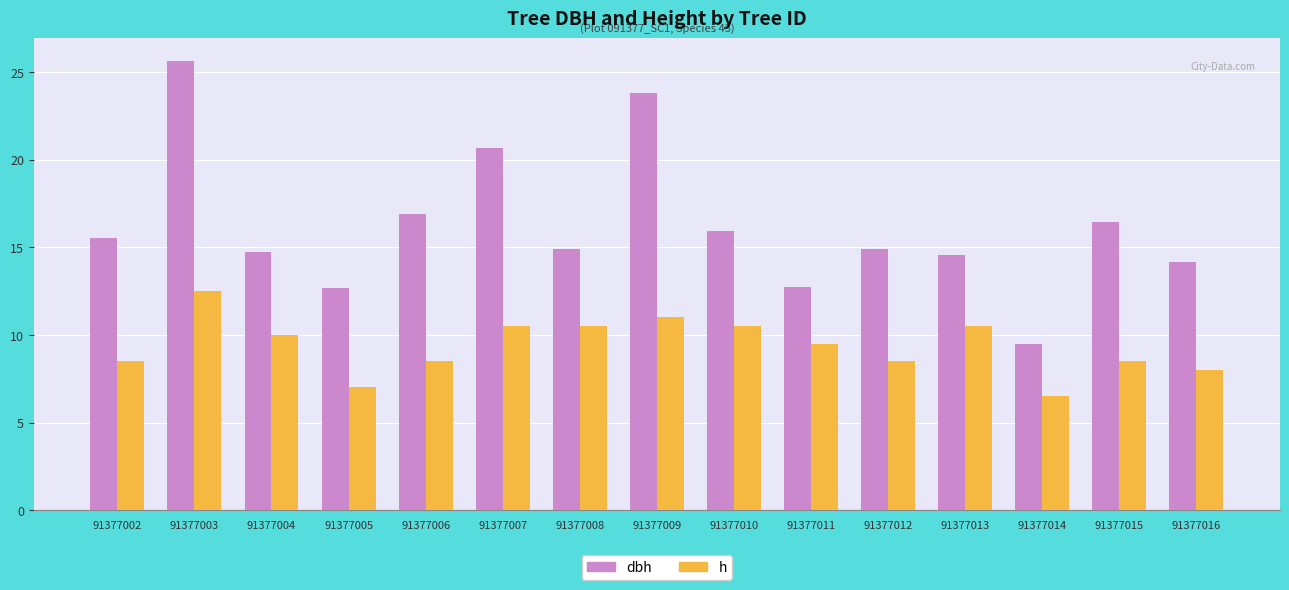

Between 91377006 and 91377015, which series saw the biggest shift?

dbh